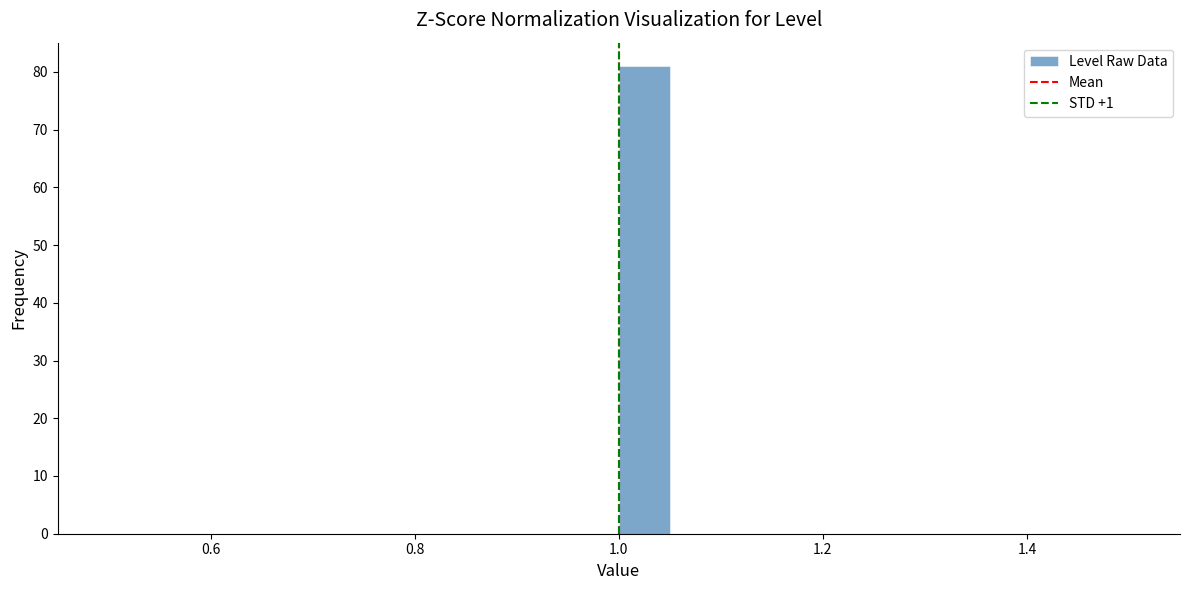

Read against the x-axis, roughly where is the centre of the tallest bar?

1.02